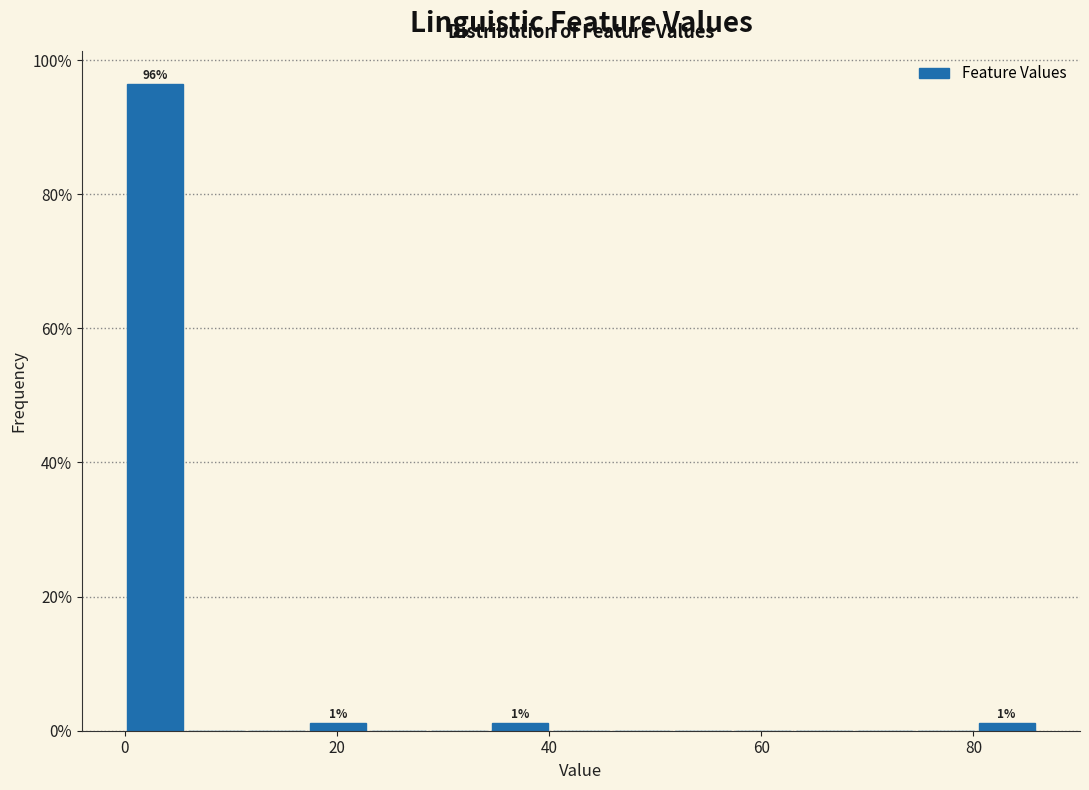

Around what value on the x-axis is the tallest bar? Give the approximate position of its centre, as read against the axis.

2